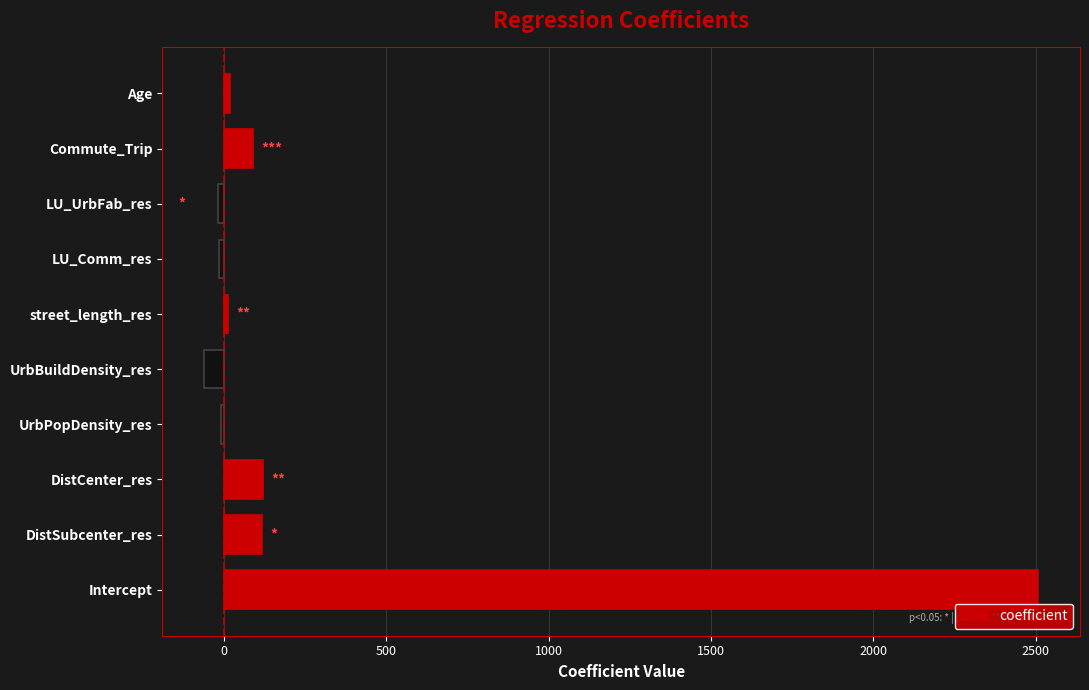

What is the maximum value shown in the chart?

2507.6